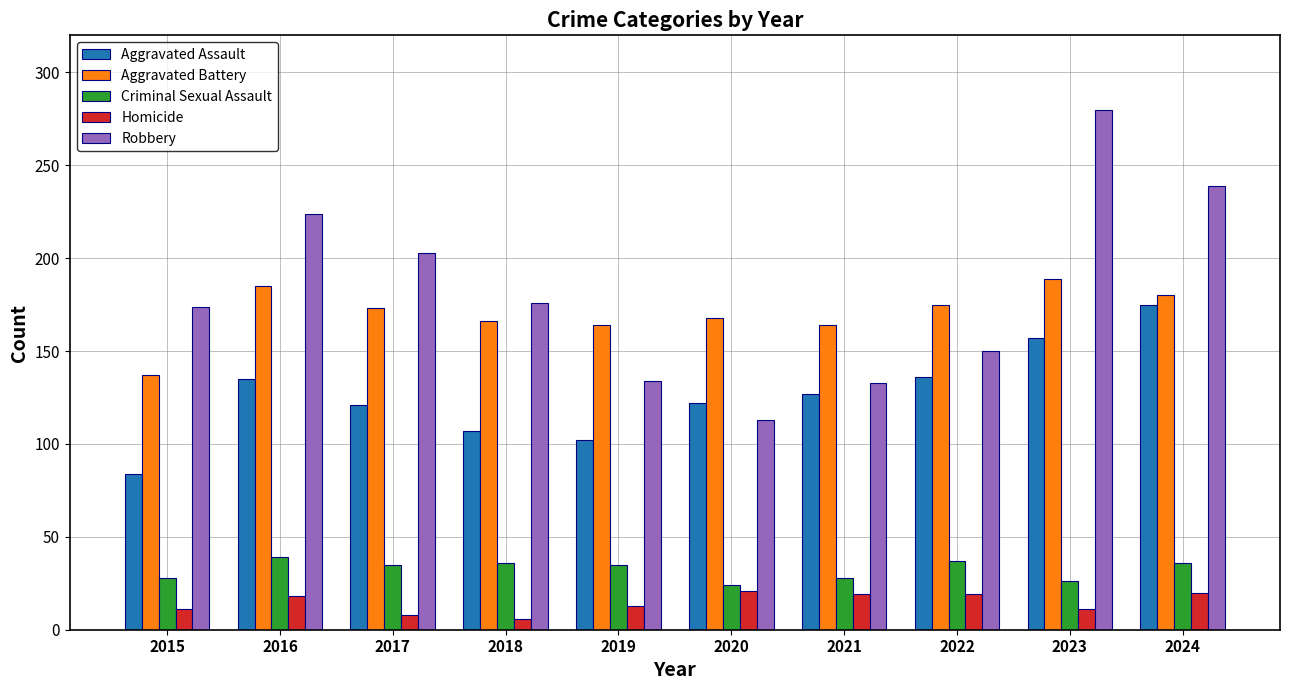

Is the value of Criminal Sexual Assault at 2021 greater than the value of Homicide at 2023?

Yes